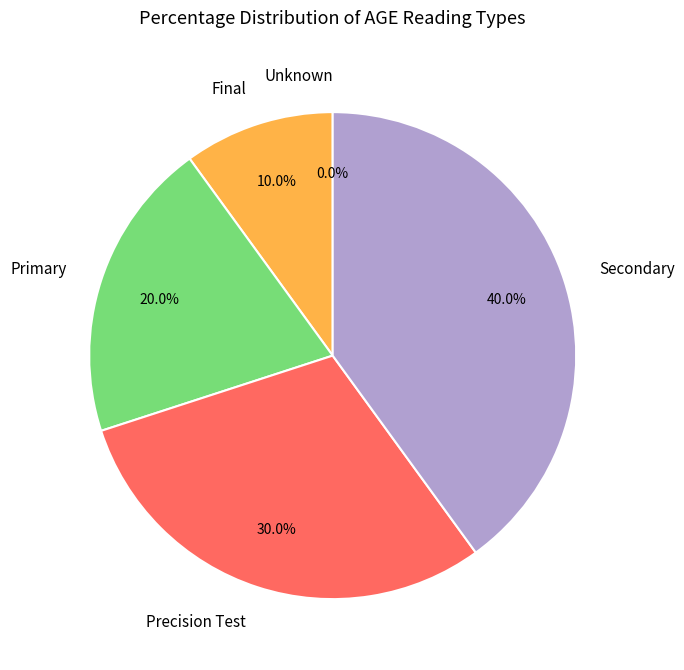

Is there a majority slice in this chart?

No